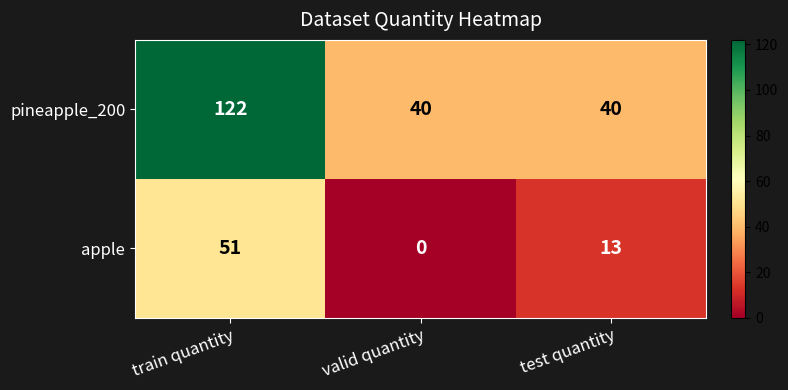

Reading right to left, list all the values displayed in this chart.

pineapple_200: test quantity=40	valid quantity=40	train quantity=122
apple: test quantity=13	valid quantity=0	train quantity=51